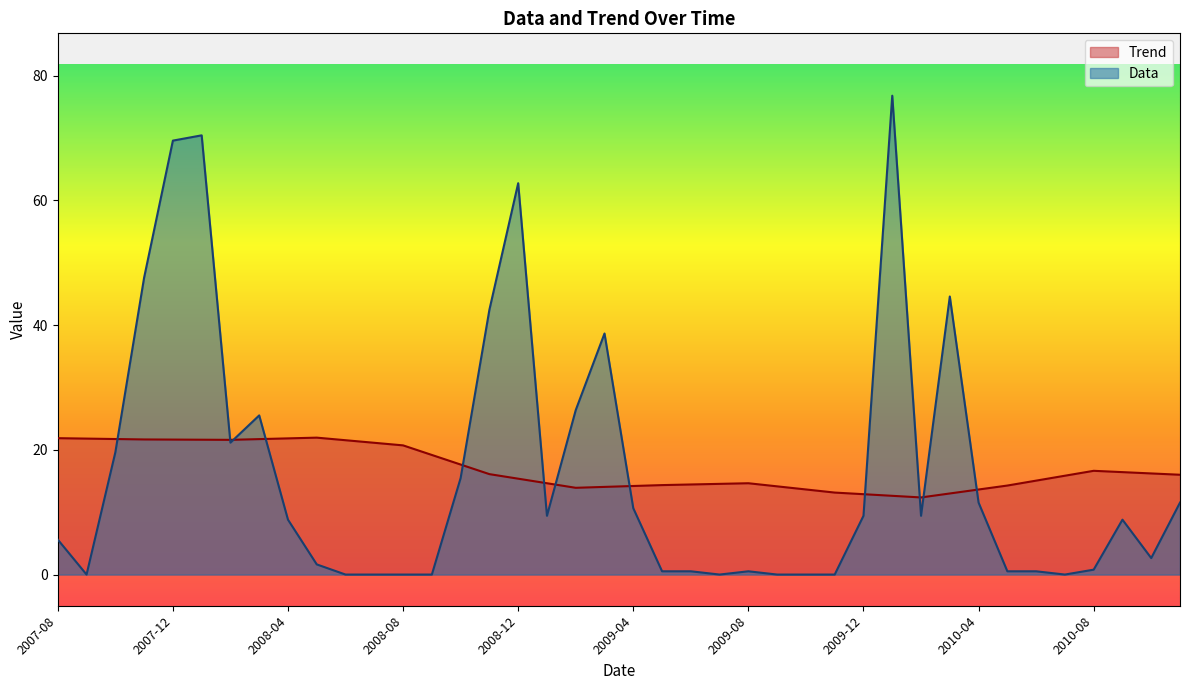

What is the label of the 34th point from the right?

2008-02